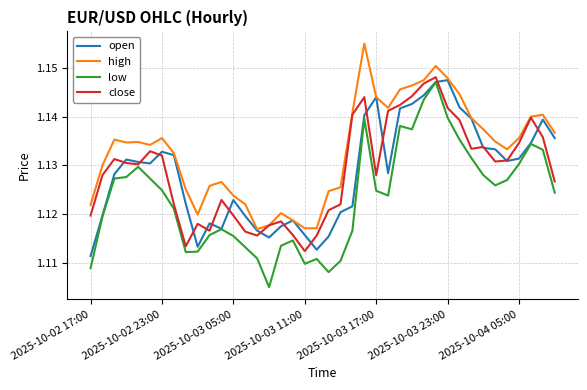

At how many categories does at least one series exceed 1?

40